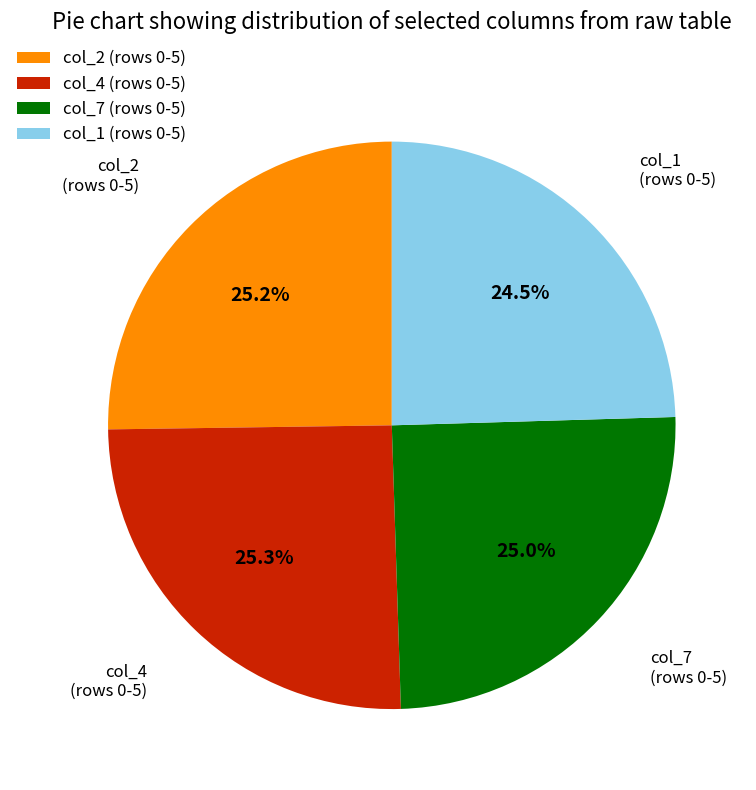

Do col_4 (rows 0-5) and col_2 (rows 0-5) together represent more than half of the pie?

Yes